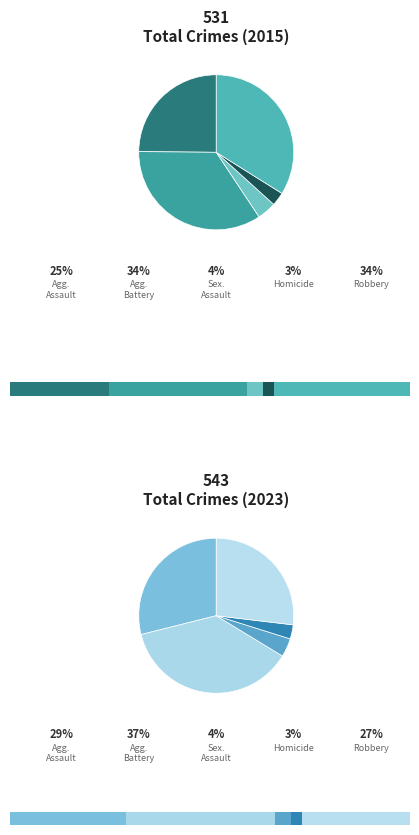

Rank the categories by value from highest to lowest.

Aggravated Battery, Robbery, Aggravated Assault, Criminal Sexual Assault, Homicide